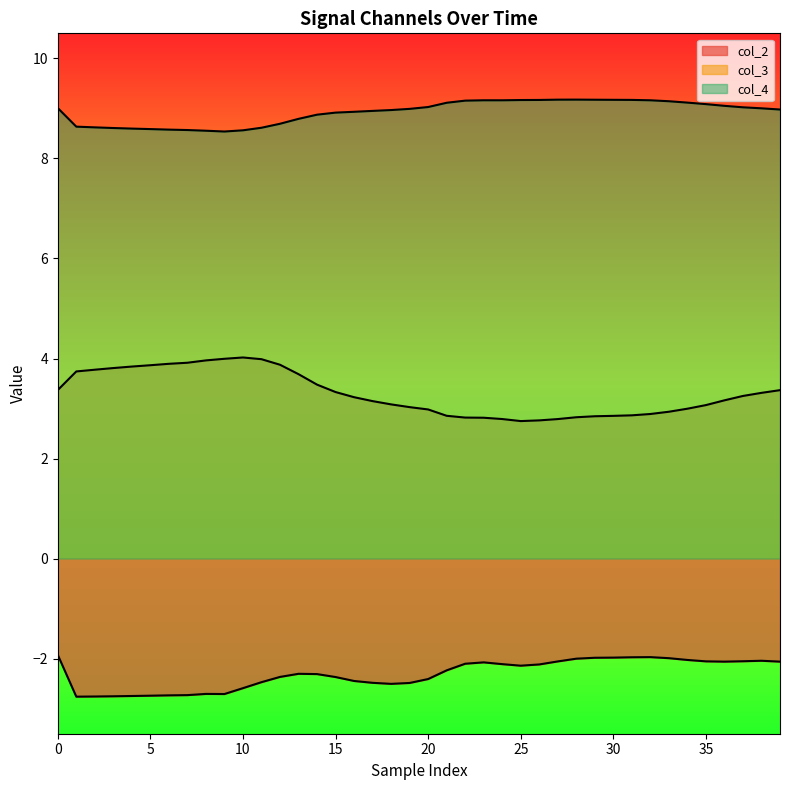

True or false: col_2 and col_4 cross at least once.

False